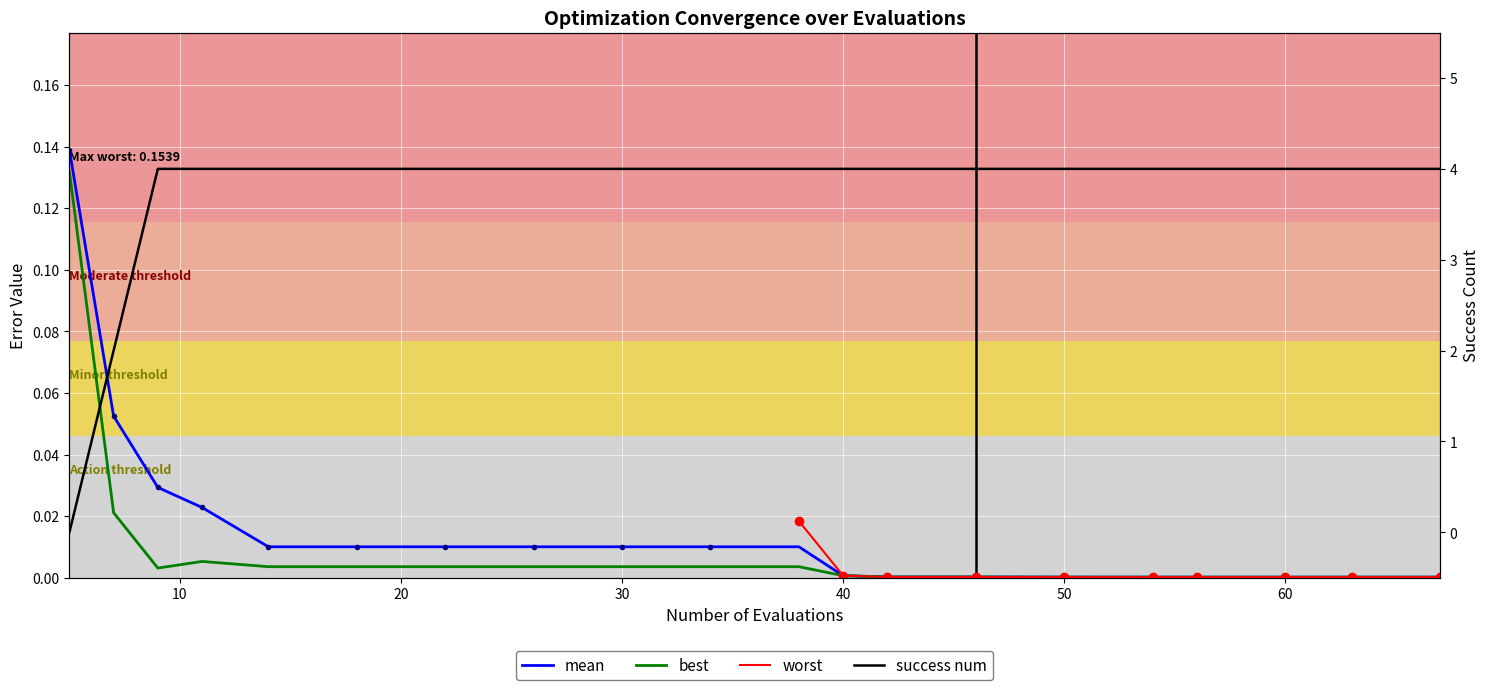

The mean series shows 0.0 at 63. True or false?

False